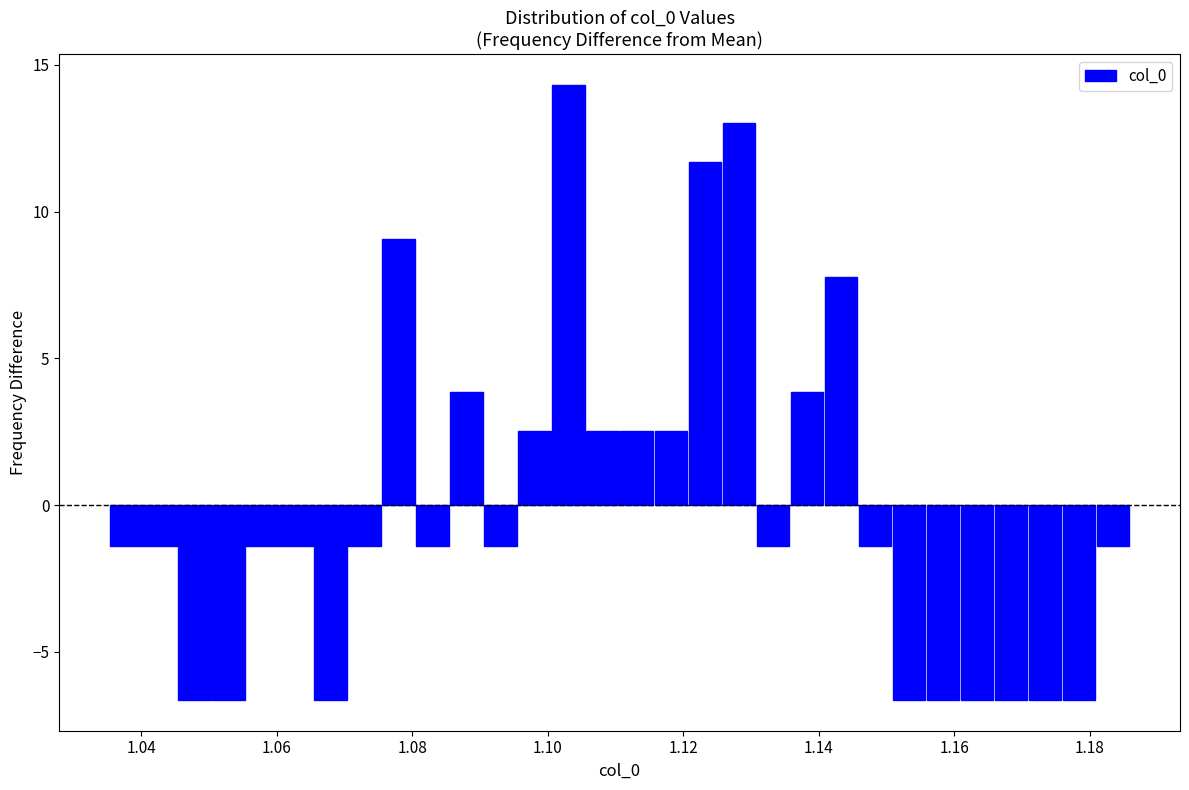

Around what value on the x-axis is the tallest bar? Give the approximate position of its centre, as read against the axis.

1.104